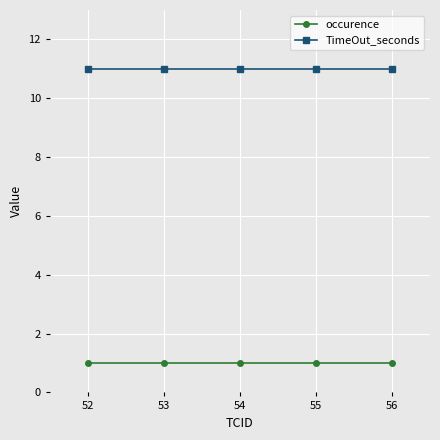

What is the sum of the TimeOut_seconds values at 54 and 56?

22